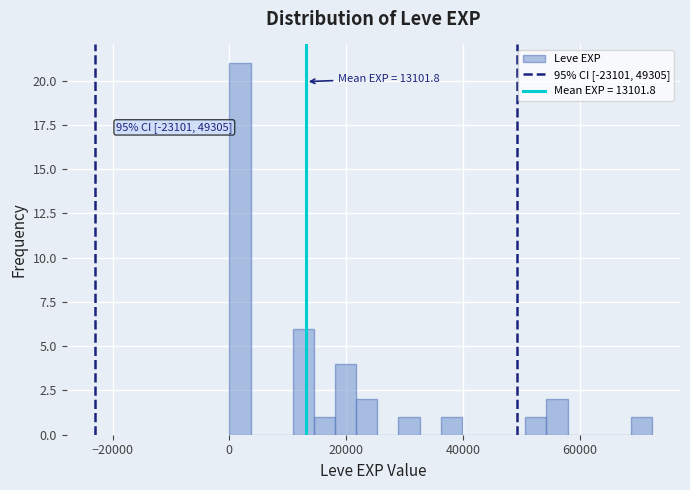

Read against the x-axis, roughly where is the centre of the tallest bar?

2000